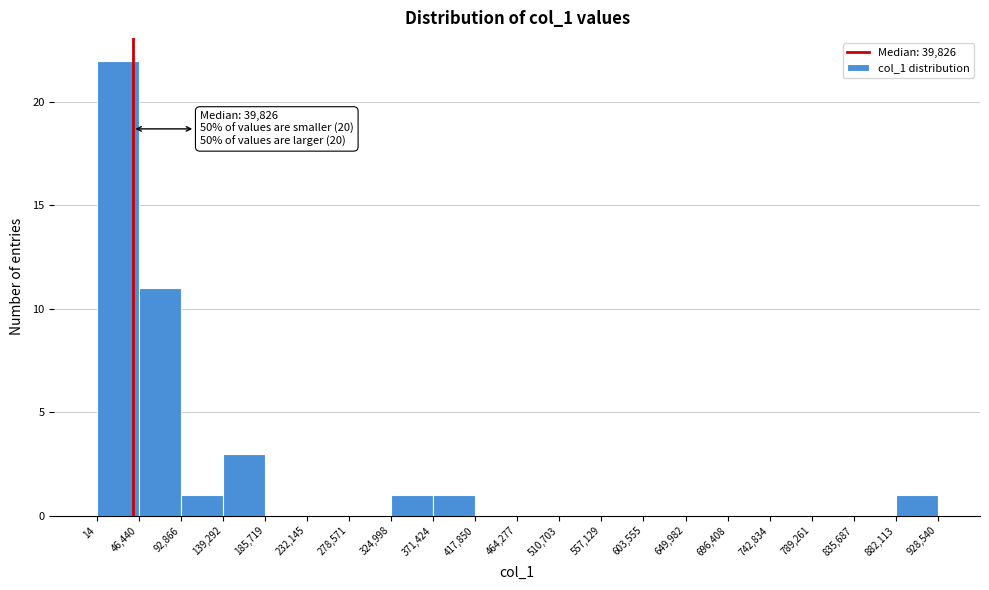

Over which range of the x-axis is the bar tallest?

14 to 46,440